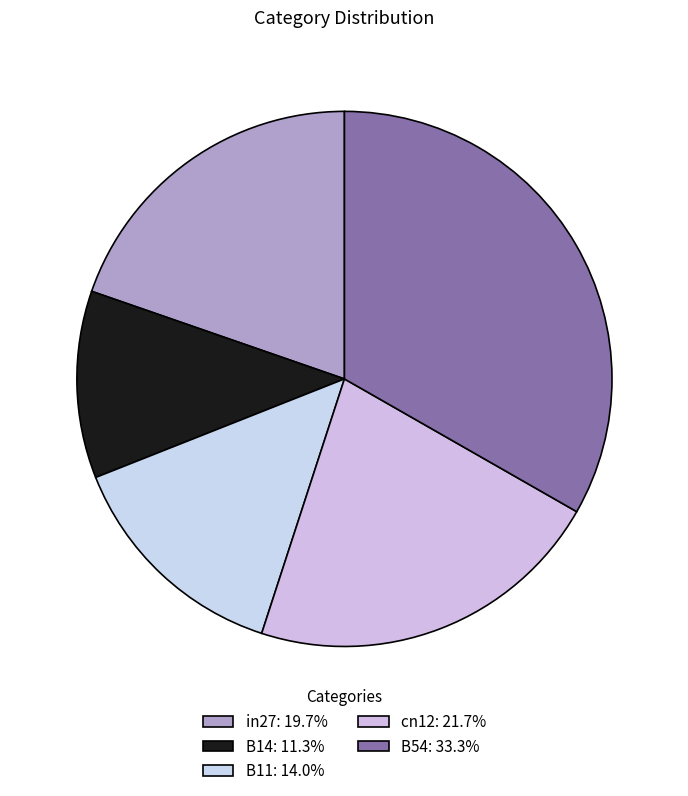

How many segments does this pie chart have?

5